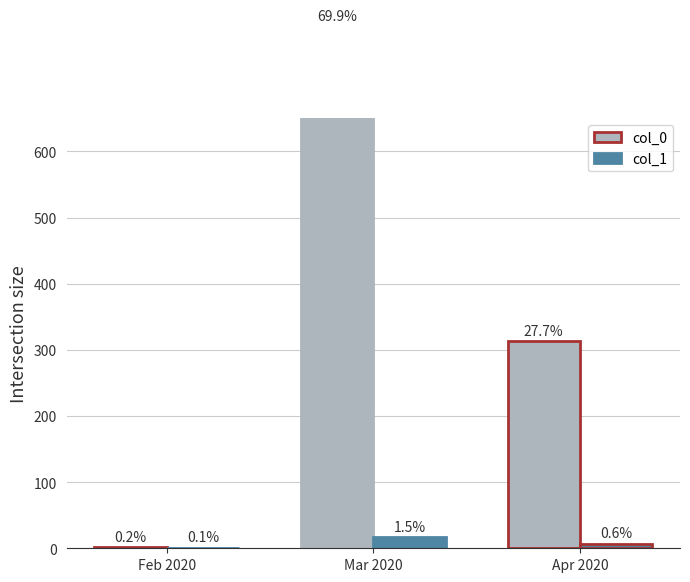

Reading left to right, transcribe all the data shown in this chart.

col_0: 2	789	313
col_1: 1	17	7